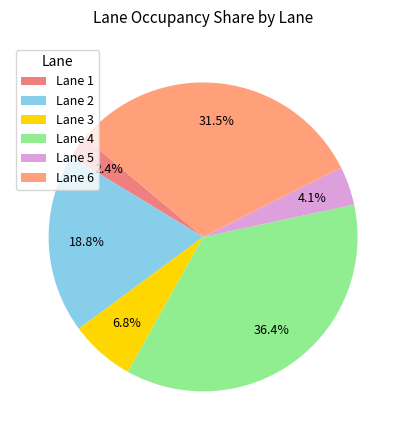

Which slice is the largest?

Lane 4